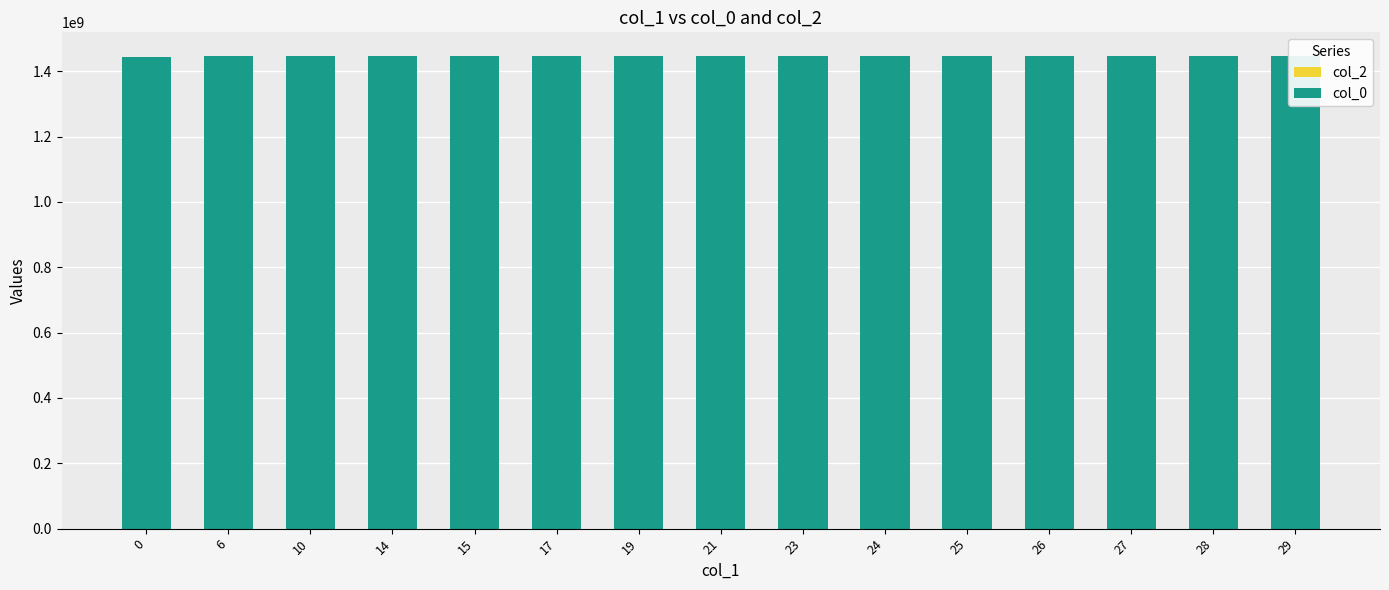

The value of col_0 at 0 is 1445014273. True or false?

True